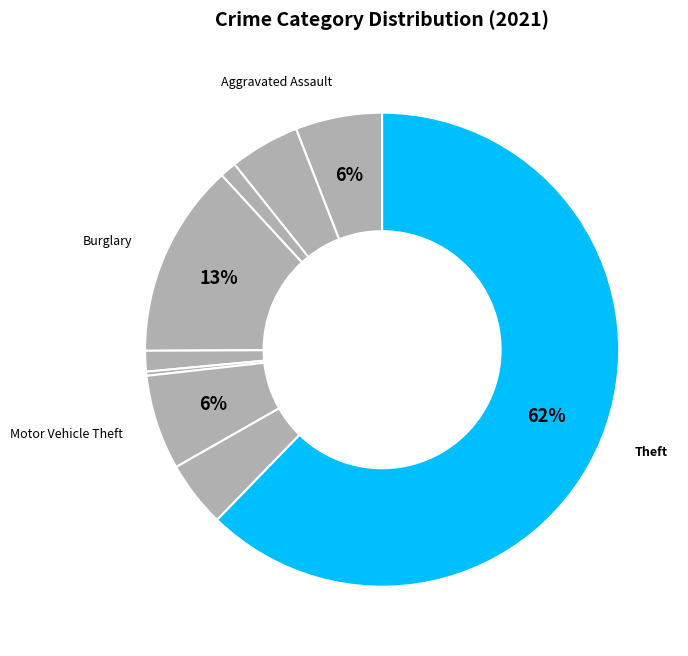

To the nearest percent, what is the average slice percentage?

11%